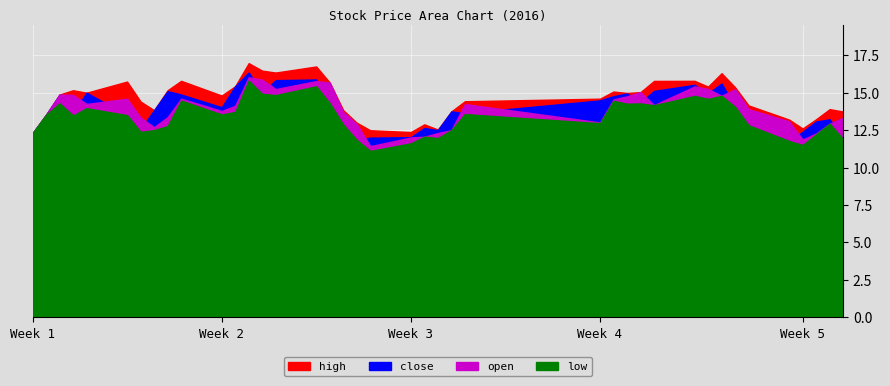

Is it true that open equals 12.9 at 2016-01-28?

True